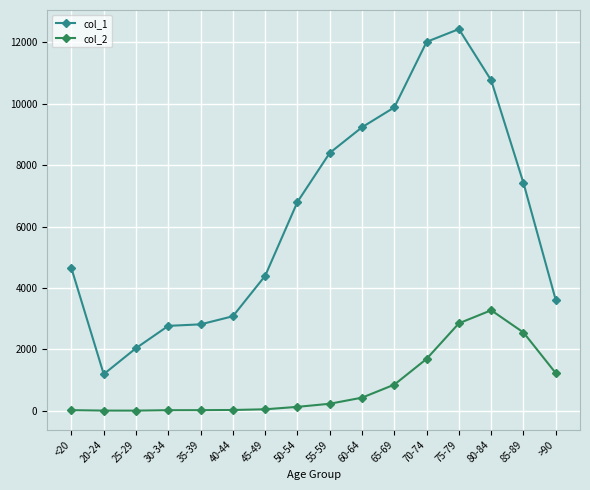

What is the maximum value shown in the chart?

12434